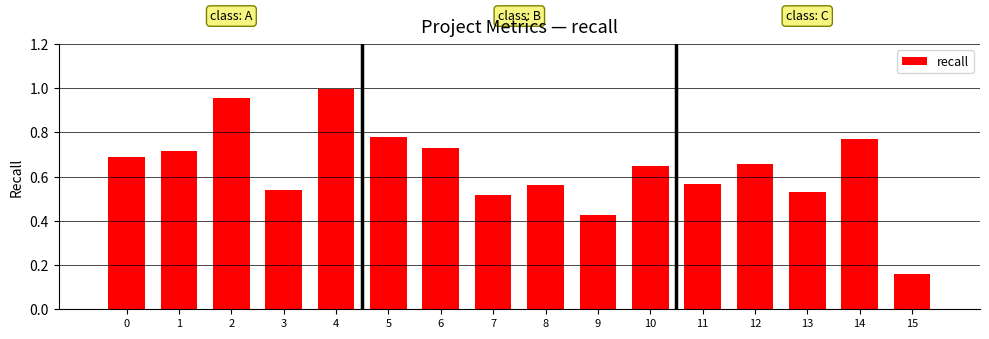

The chart shows a value of 1.7 at 4. True or false?

False